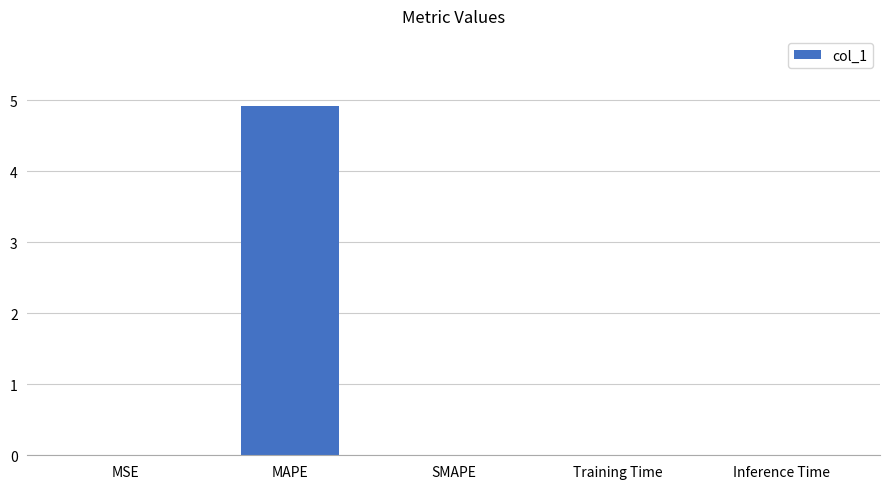

True or false: the data shows 2.4 at MAPE.

False